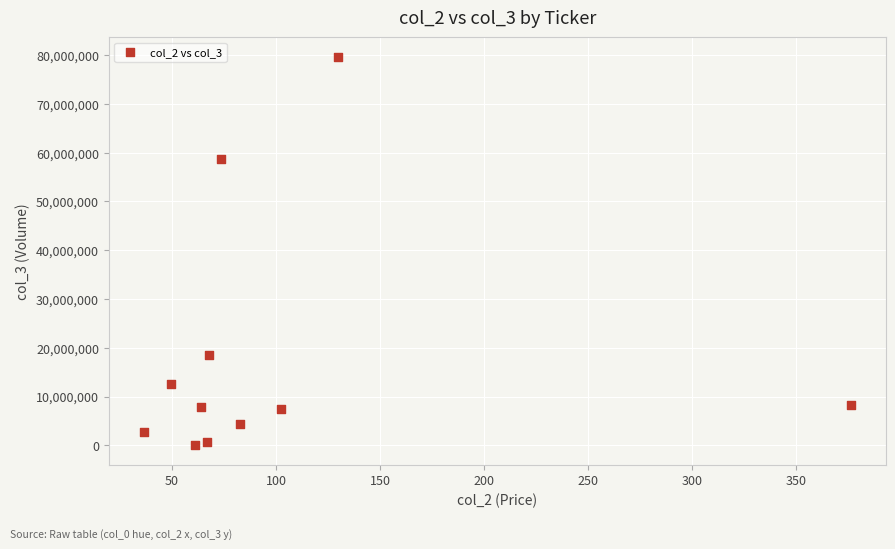

What is the range of Y values (max minus min)?

79650500